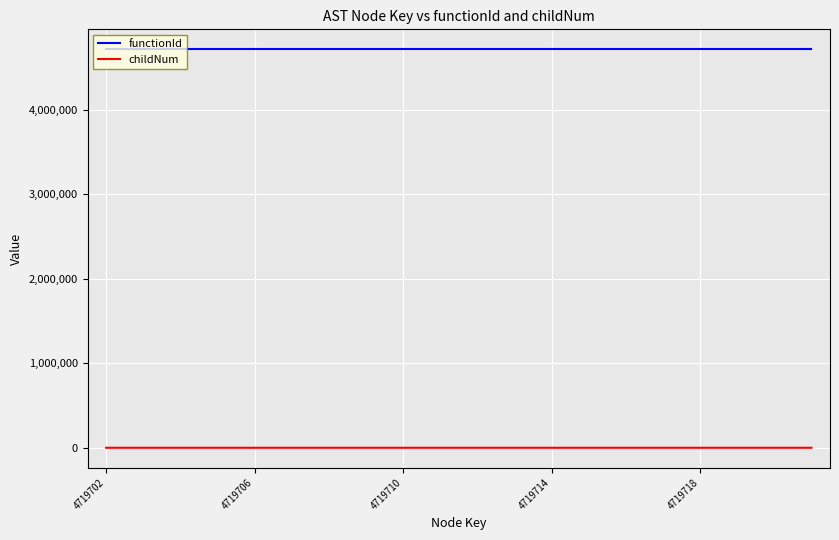

At how many categories does at least one series exceed 3099117?

20